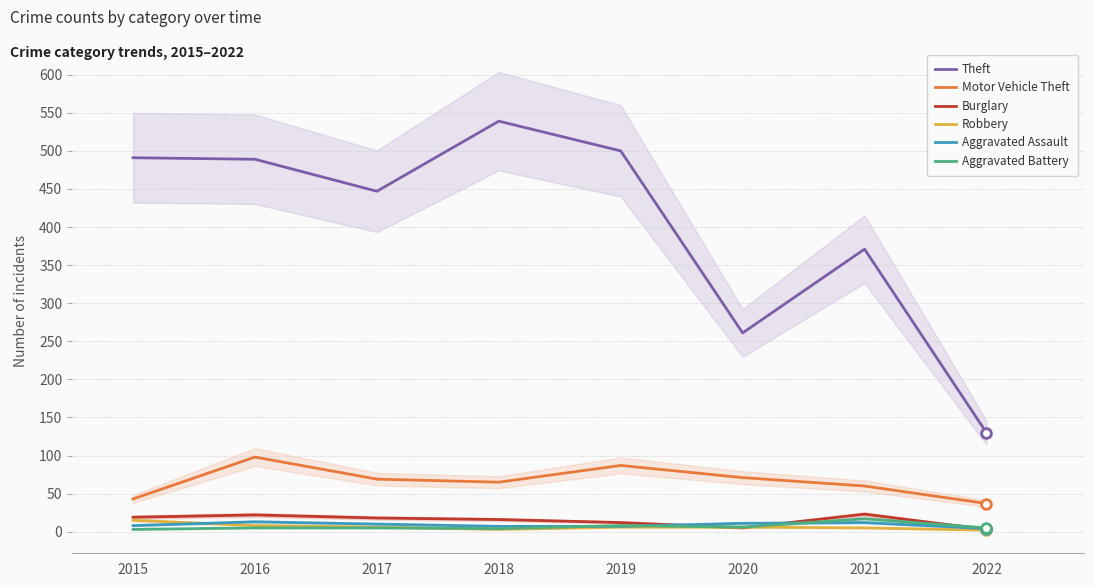

How many interior local valleys does the Burglary series have?

1